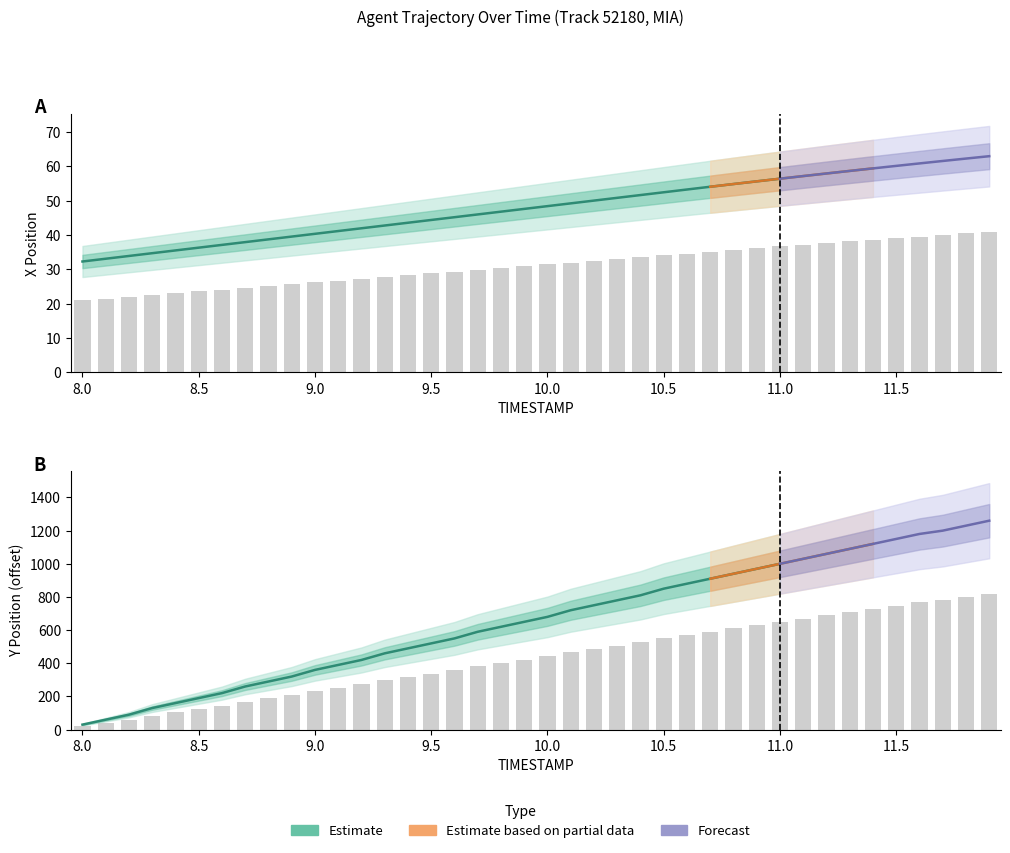

What is the total value across all series at 9.7?

413.4